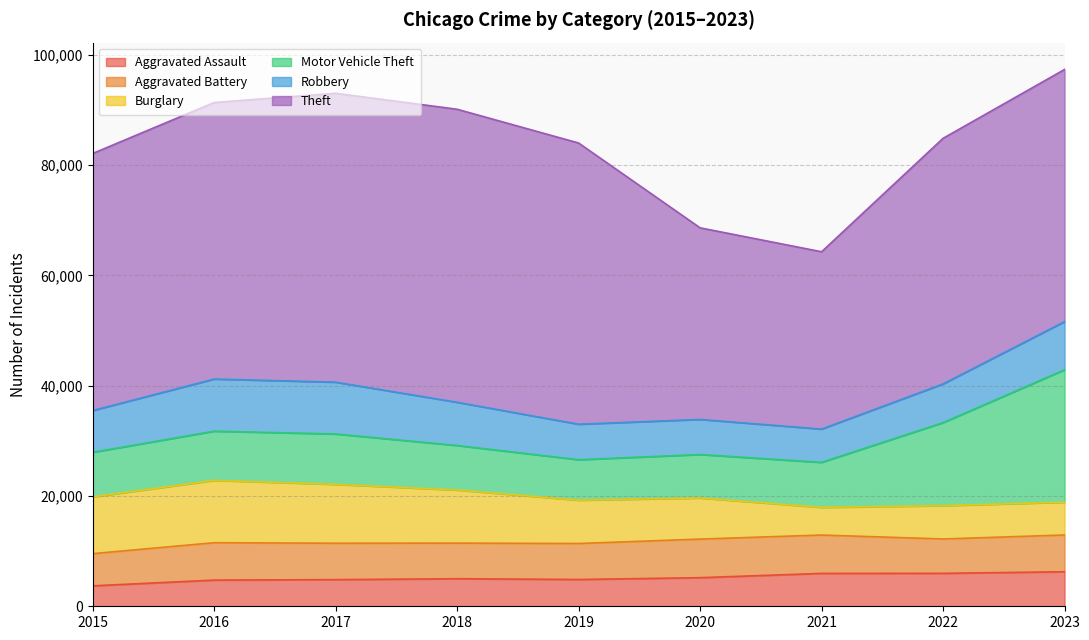

Where is the first local maximum for Robbery?

2016